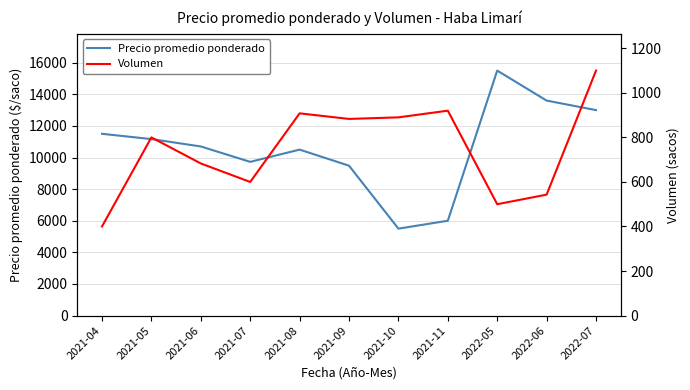

What position from the right is 2021-10?

5